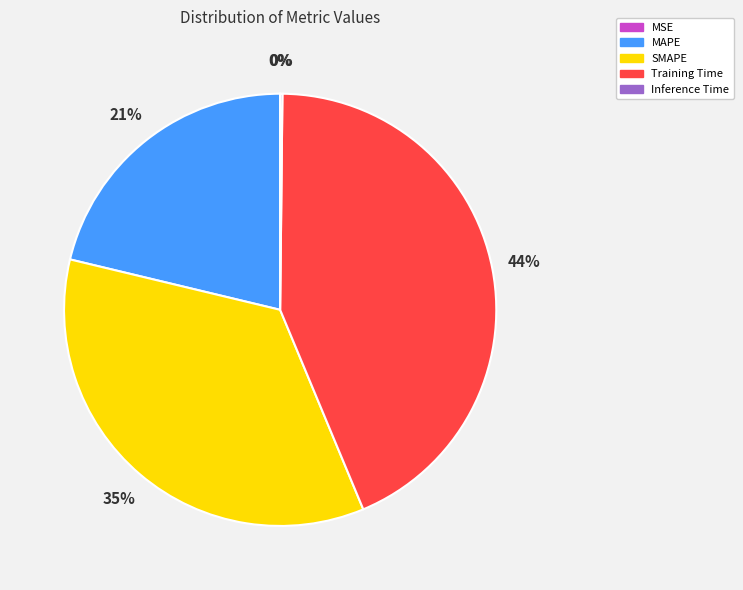

Combined, do MAPE and Training Time account for over 50%?

Yes